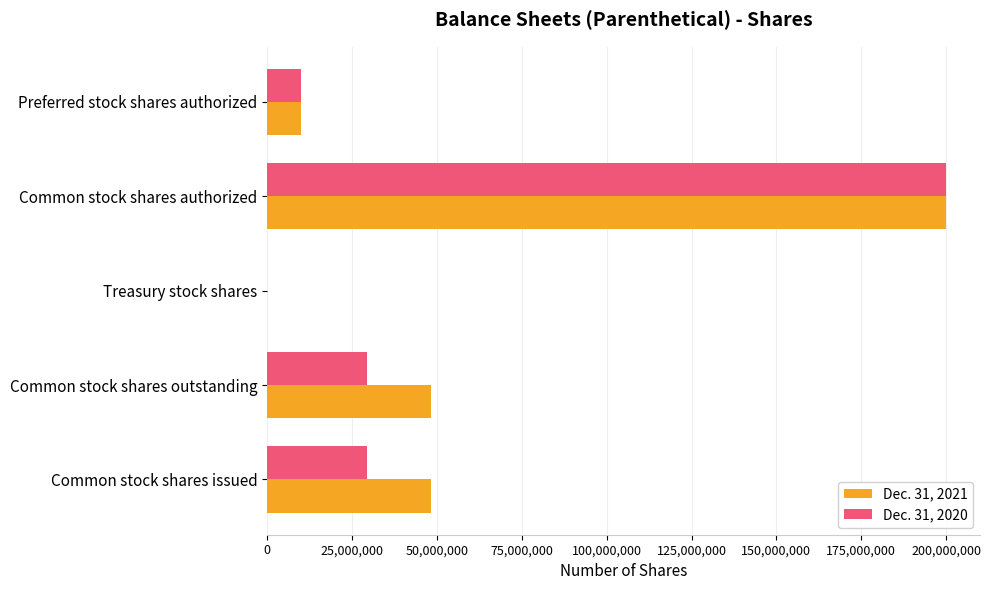

Is it true that Dec. 31, 2021 equals 10000000 at Preferred stock shares authorized?

True